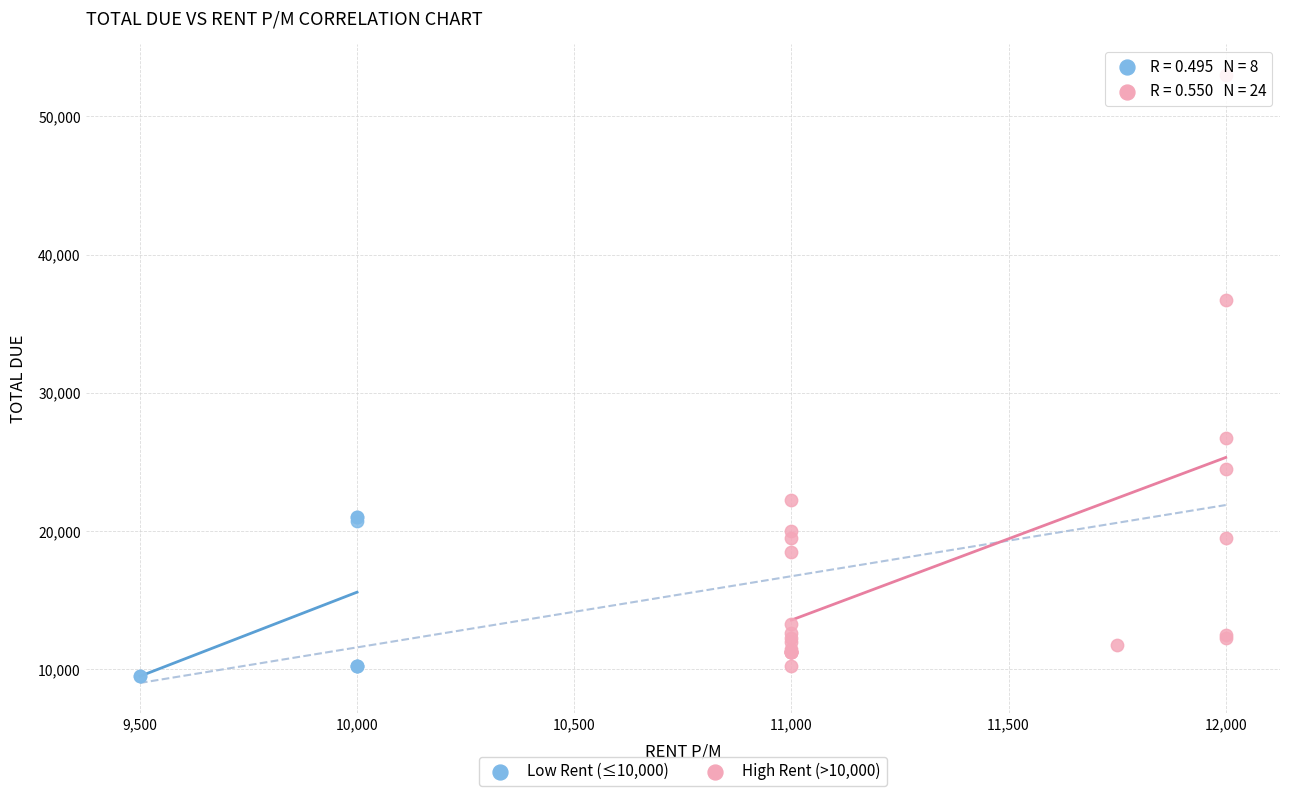

Which series has the largest Y range (max minus min)?

High Rent (>10,000)